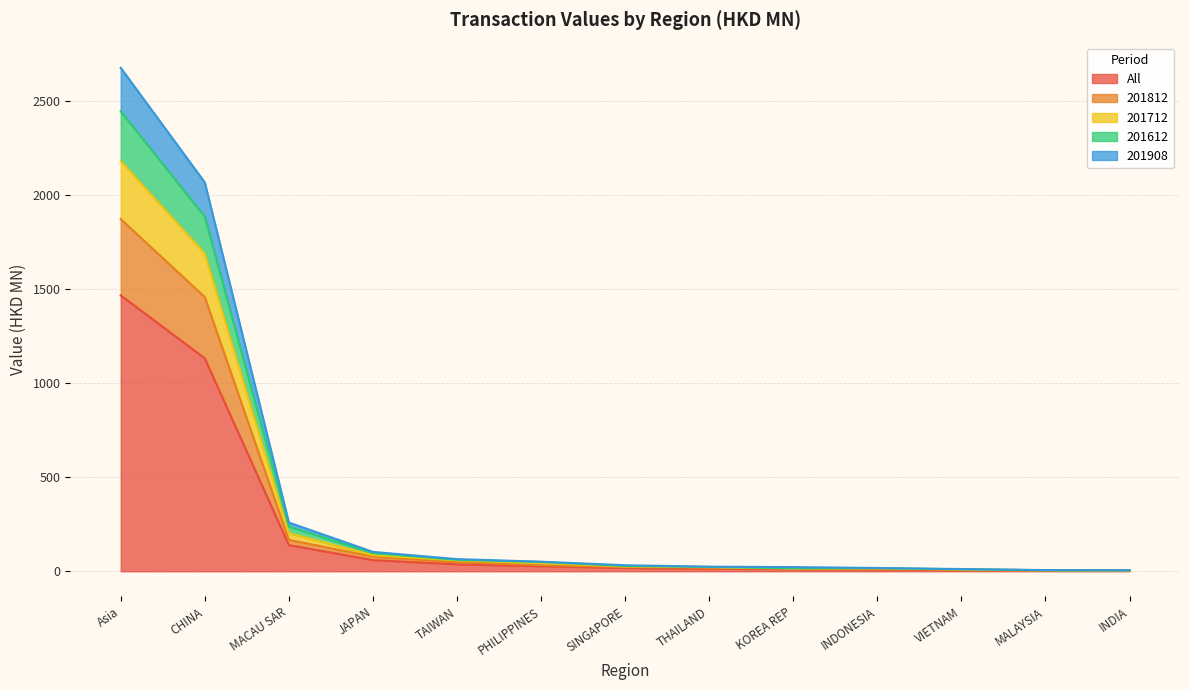

What is the highest value of the All series?

1467.1